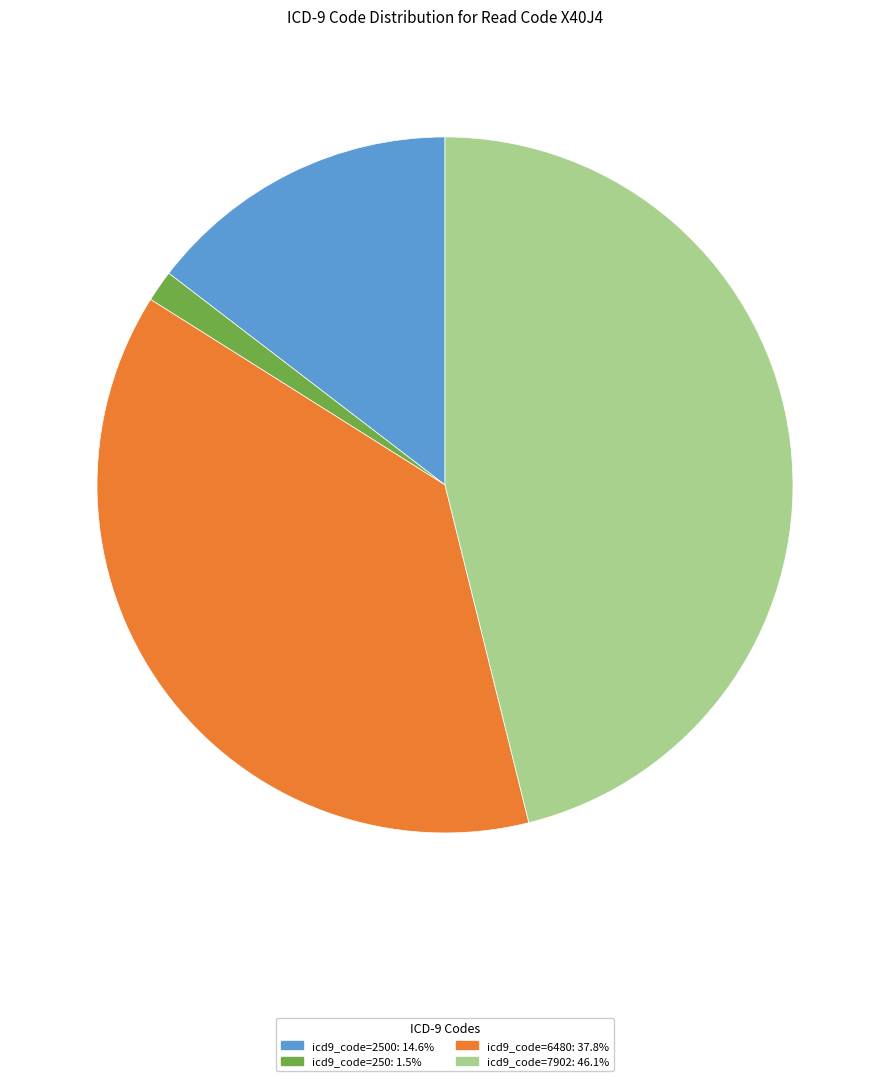

Is there any slice that represents more than half of the pie?

No